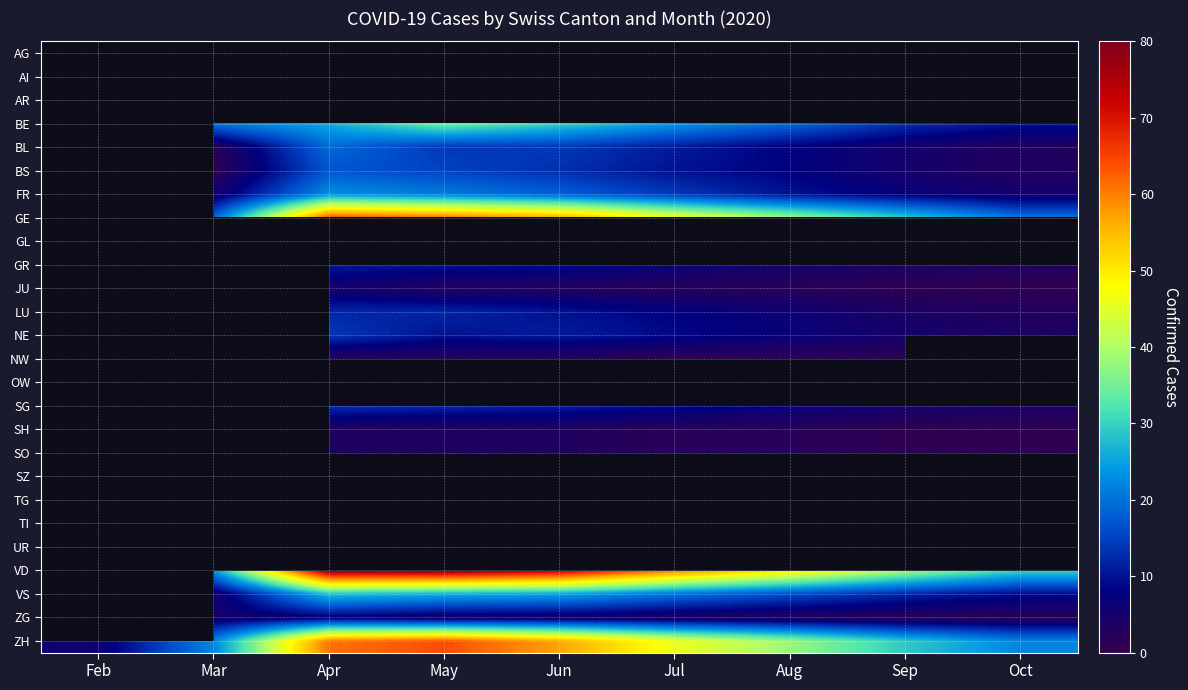

True or false: NE has a value of 9.0 at Jul.

True